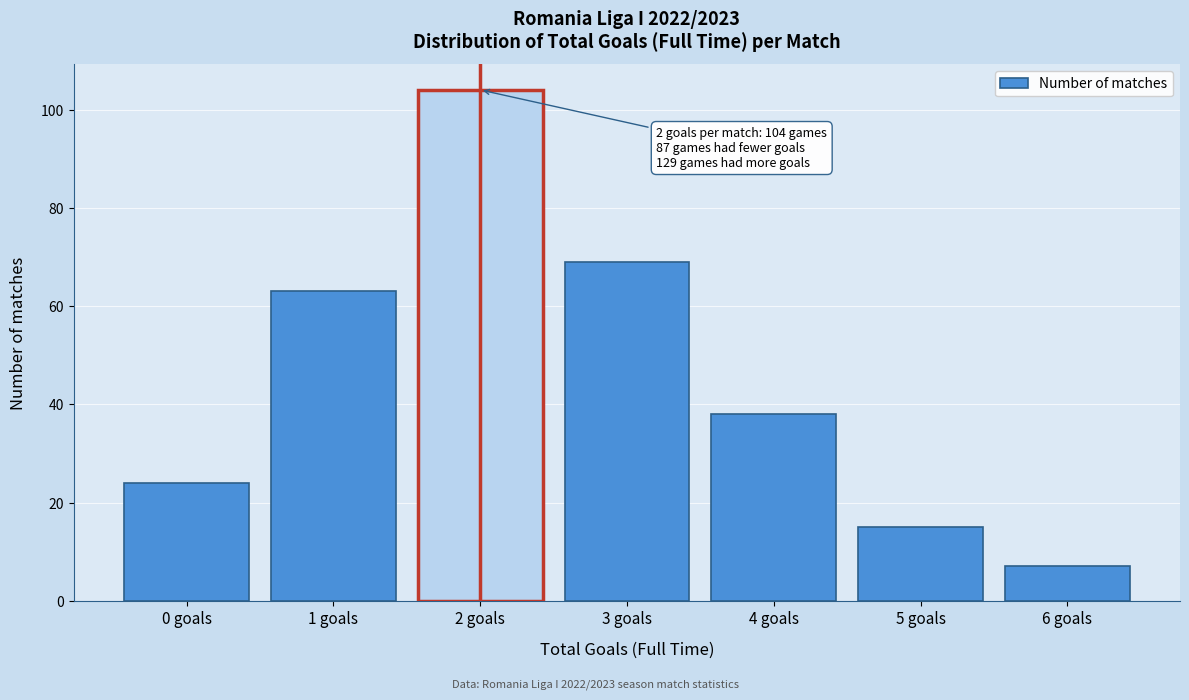

Reading left to right, list all the values displayed in this chart.

0 goals=24	1 goals=63	2 goals=104	3 goals=69	4 goals=38	5 goals=15	6 goals=7